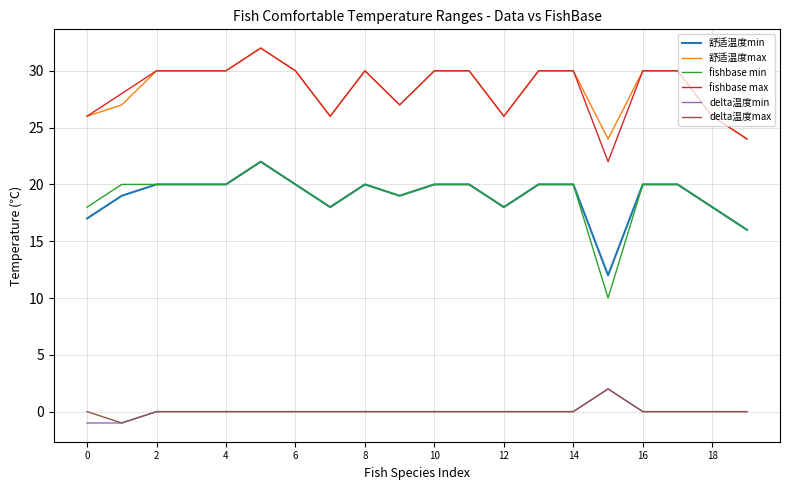

What is the difference between the maximum and minimum values in the fishbase min series?

12